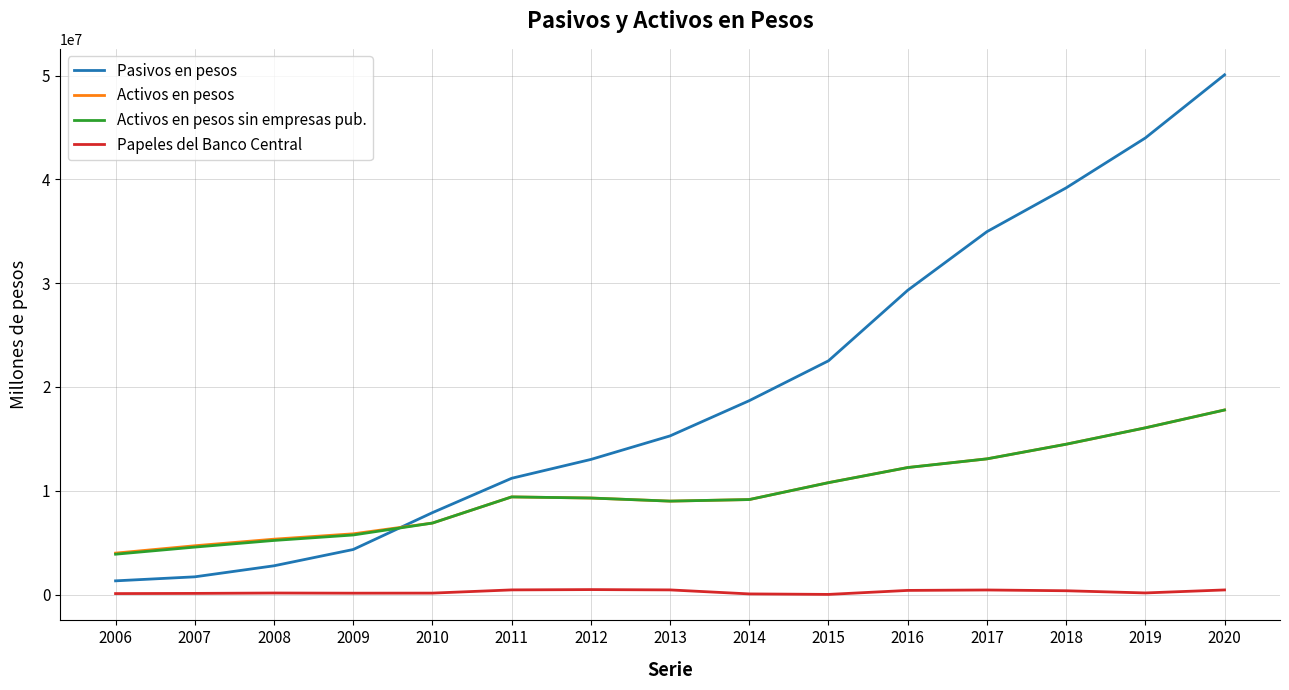

Is the value of Pasivos en pesos at 2017 greater than the value of Activos en pesos at 2007?

Yes